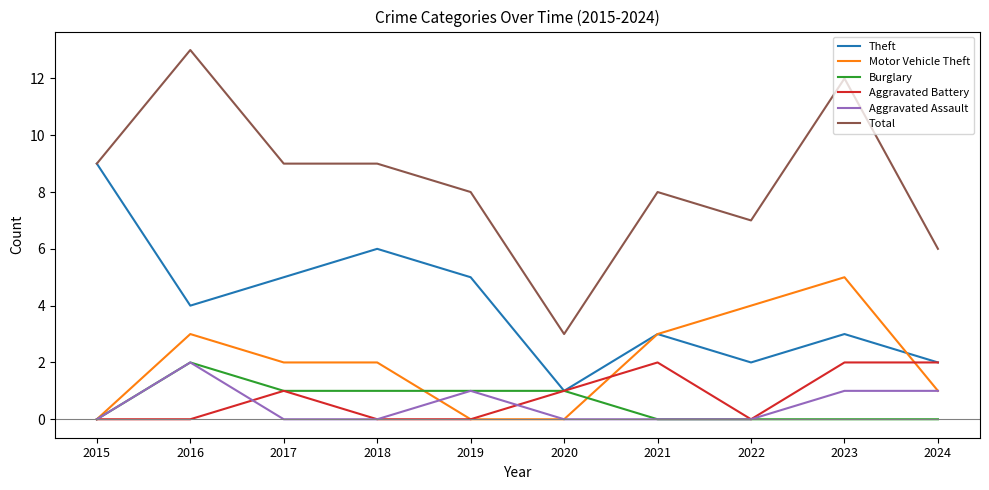

Where is the first local maximum for Total?

2016